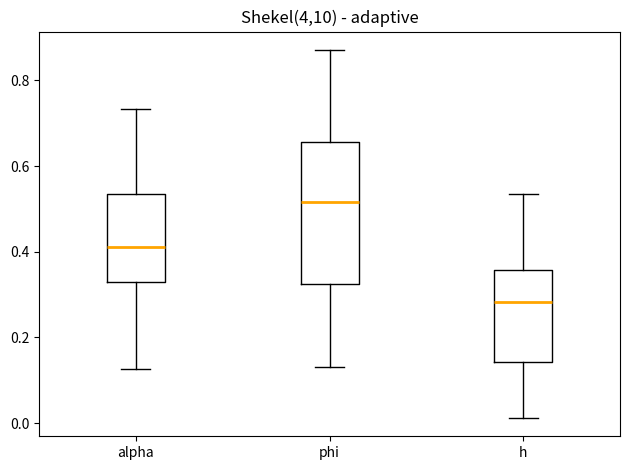

Which box's median line is the lowest?

h